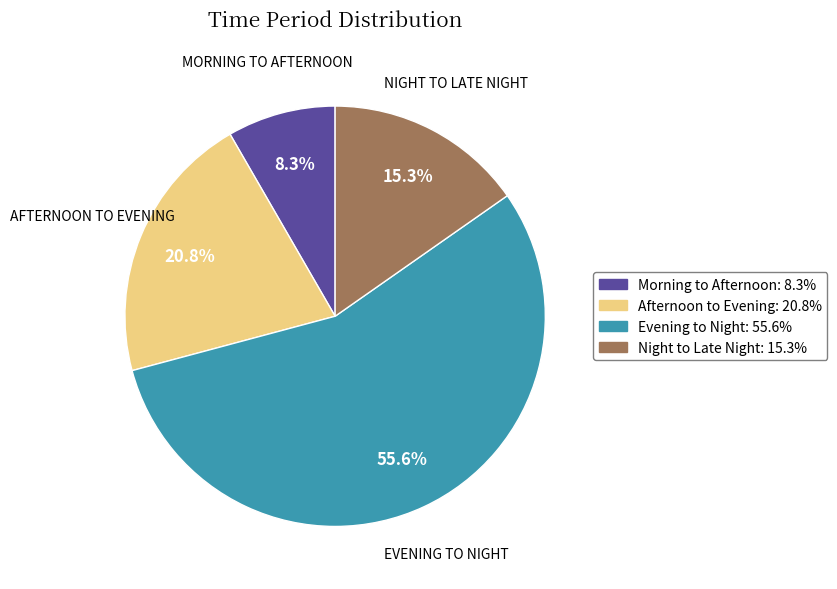

What percentage is the Night to Late Night slice, to the nearest percent?

15%